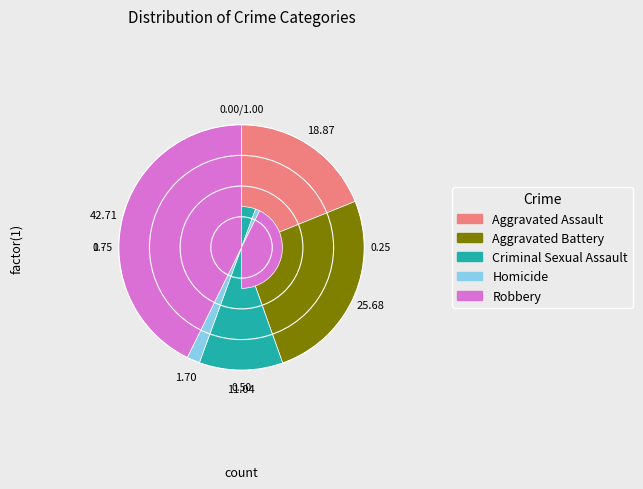

True or false: Aggravated Assault accounts for 11% of the total.

False